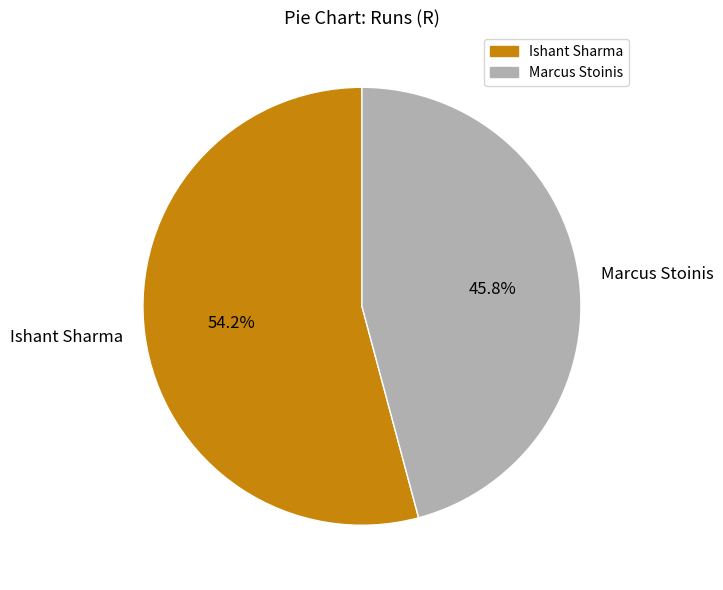

Do Ishant Sharma and Marcus Stoinis together represent more than half of the pie?

Yes